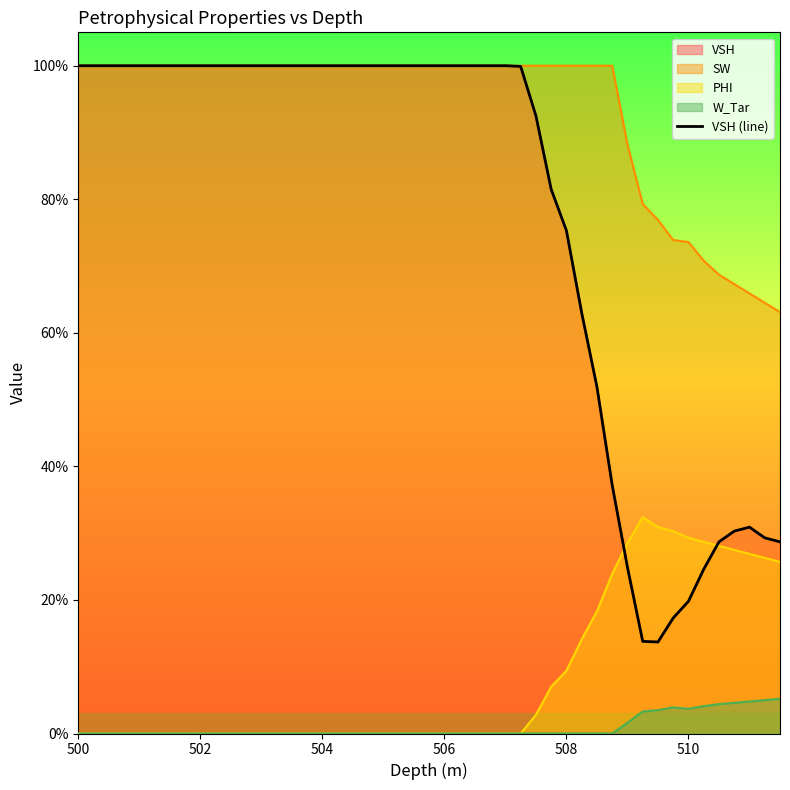

How many categories are shown in the chart?

34